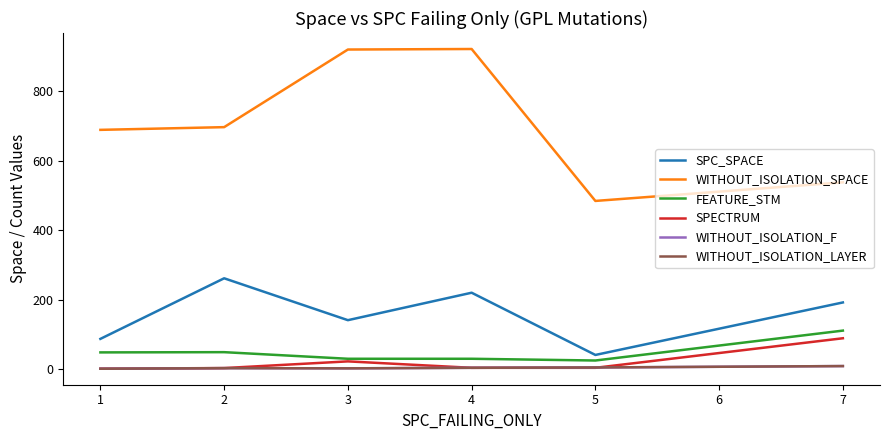

Does the chart have visible grid lines?

No